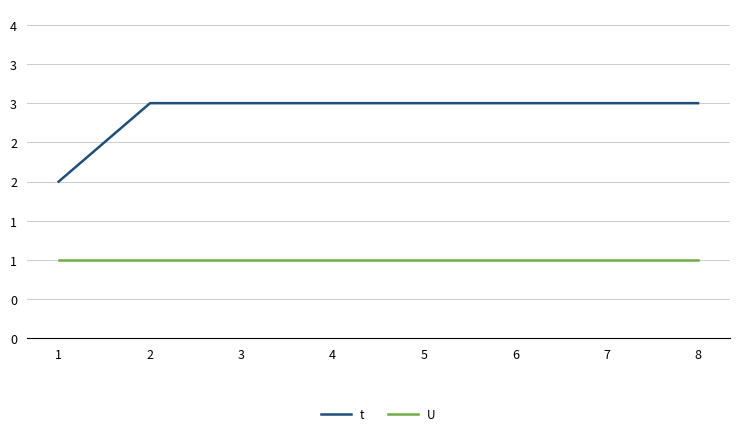

What is the average value of the U series?

1